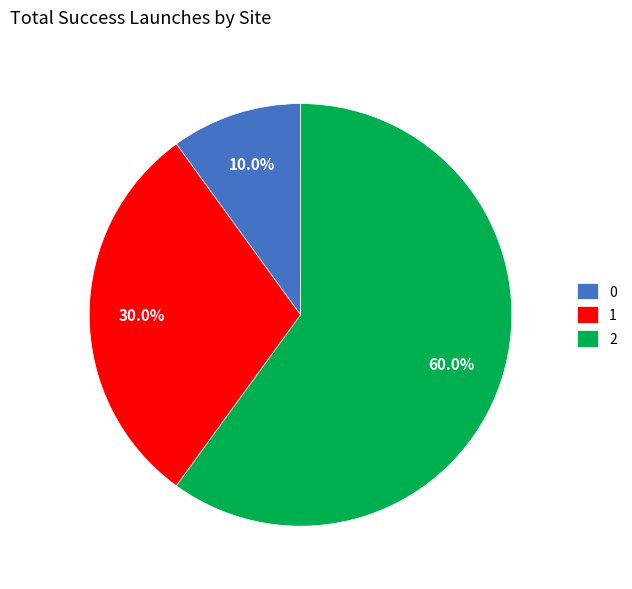

Which category has the biggest portion of the pie?

2